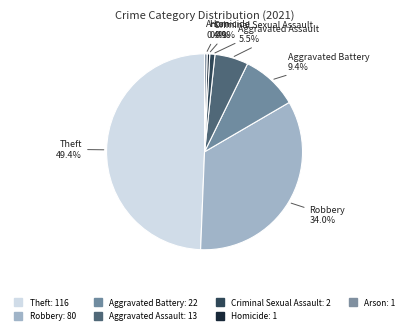

Count the number of slices in the pie.

7